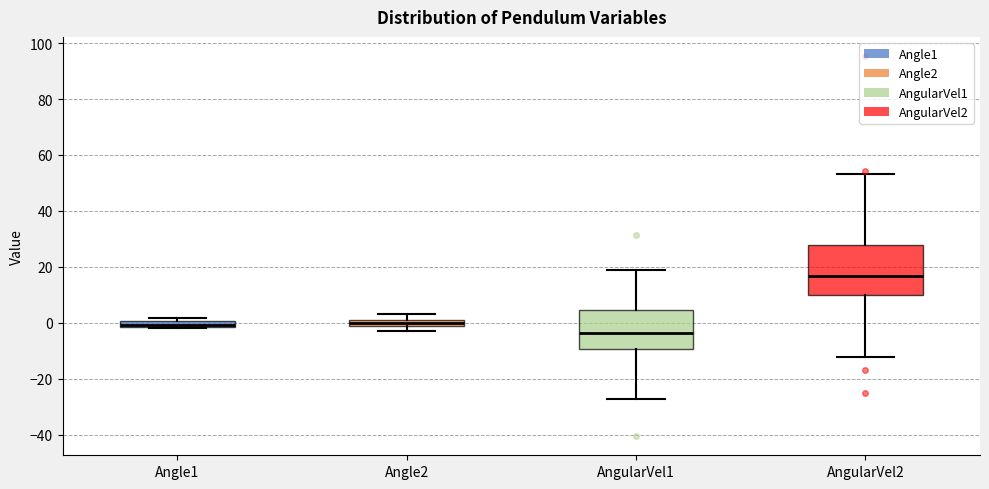

Which box's median line is the lowest?

AngularVel1